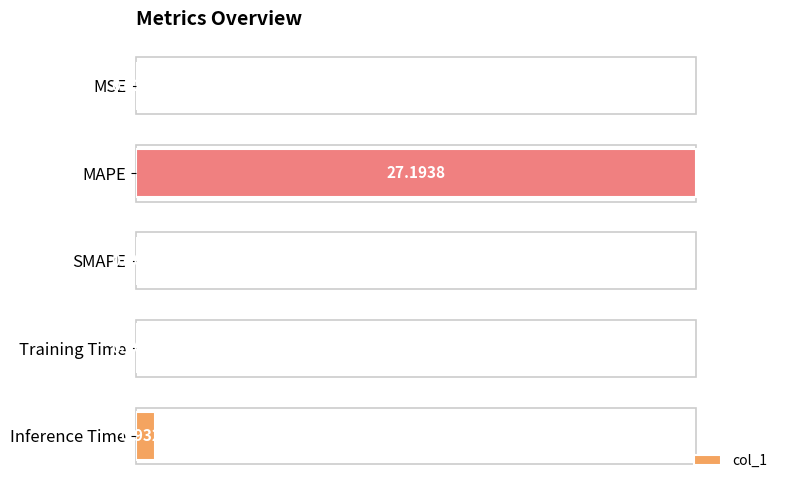

Between Training Time and MSE, which is larger?

Training Time